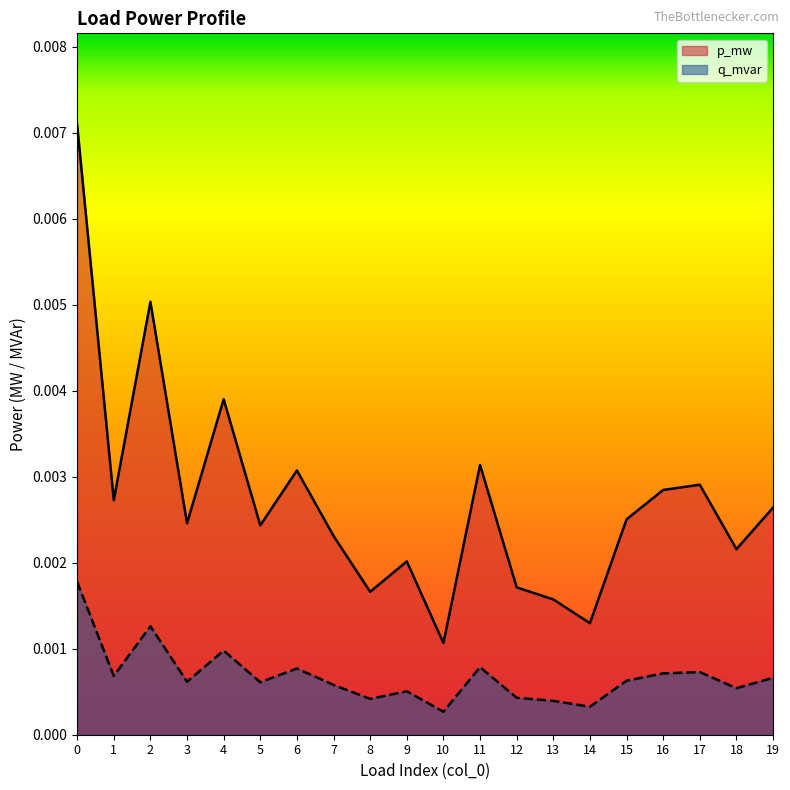

How many lines are shown in the chart?

2